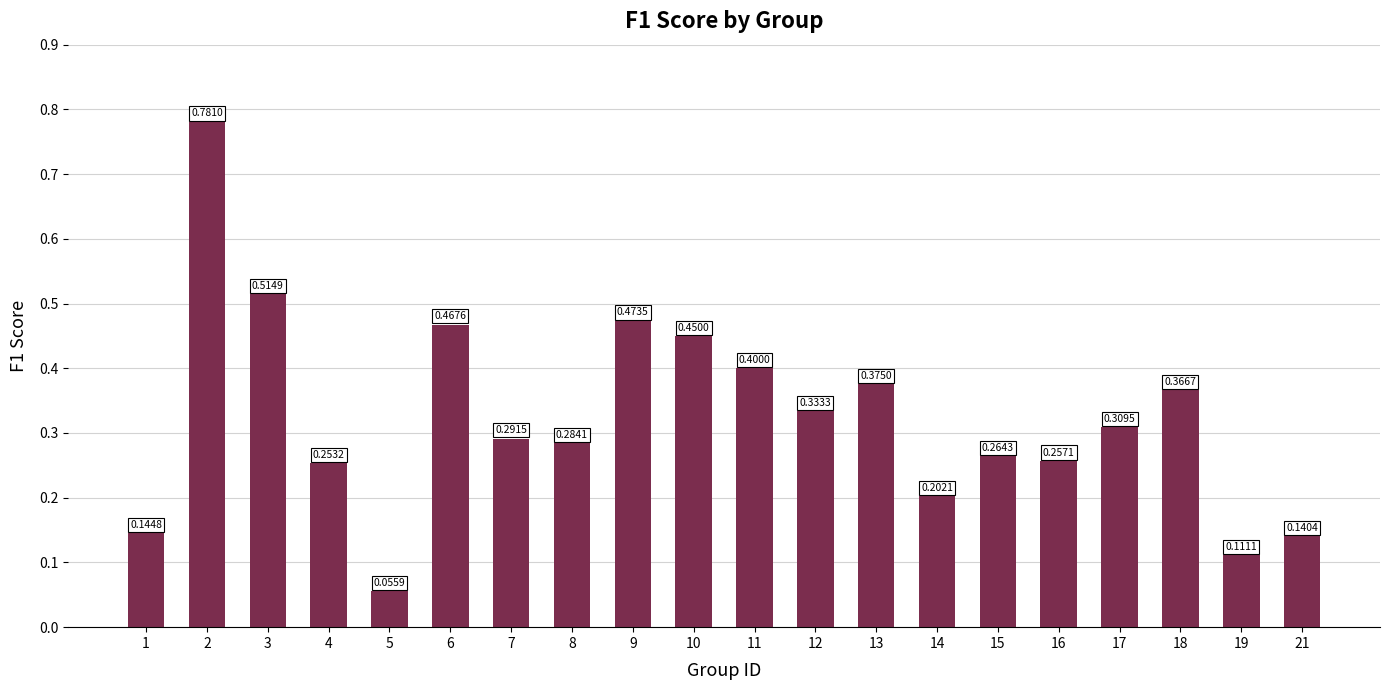

List the labels in order of value, largest first.

2, 3, 9, 6, 10, 11, 13, 18, 12, 17, 7, 8, 15, 16, 4, 14, 1, 21, 19, 5